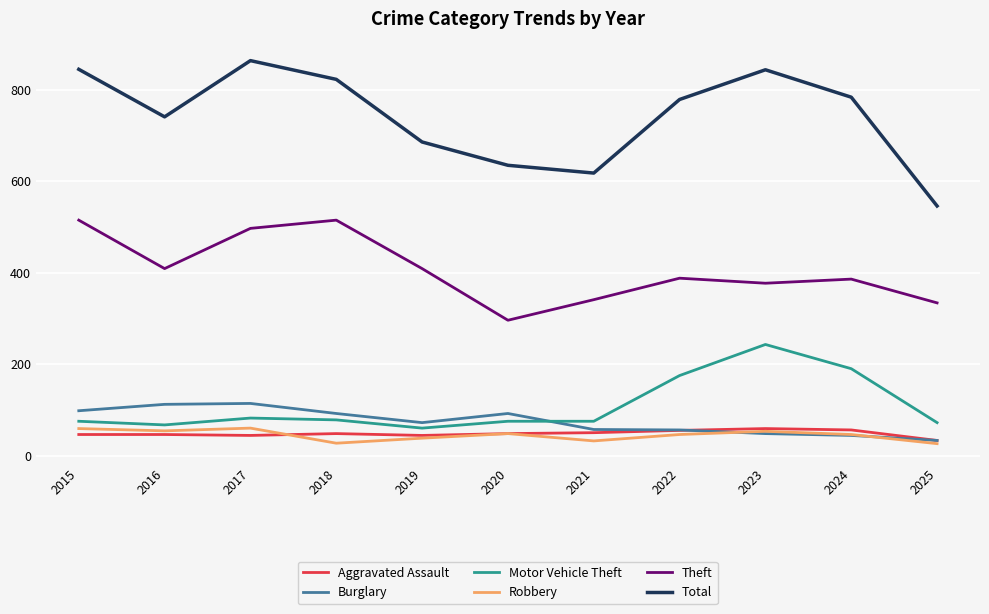

What is the sum of the Motor Vehicle Theft values at 2025 and 2015?

147